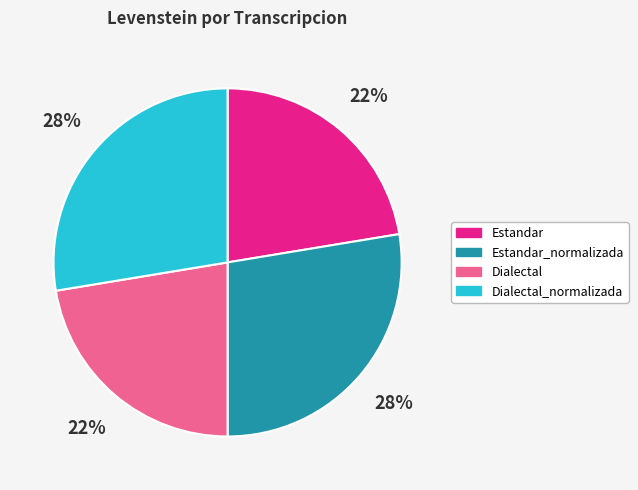

How many slices are in this pie chart?

4